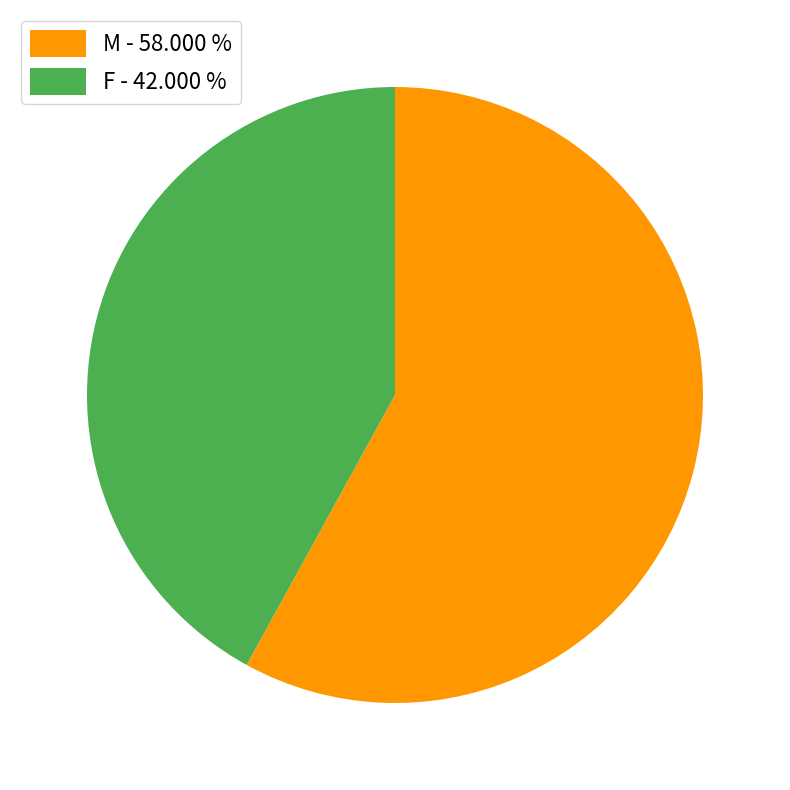

What is the largest slice in the pie chart?

M